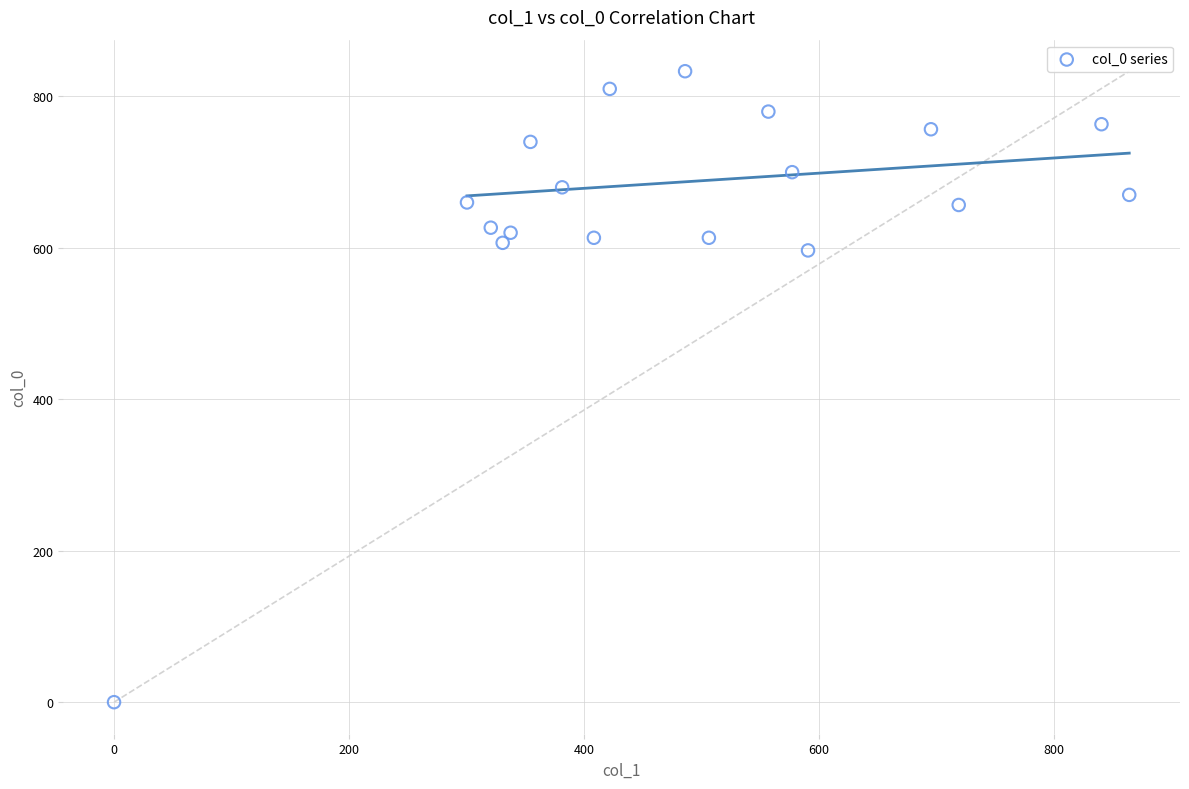

What Y value in the scatter plot is closest to 416?

596.7